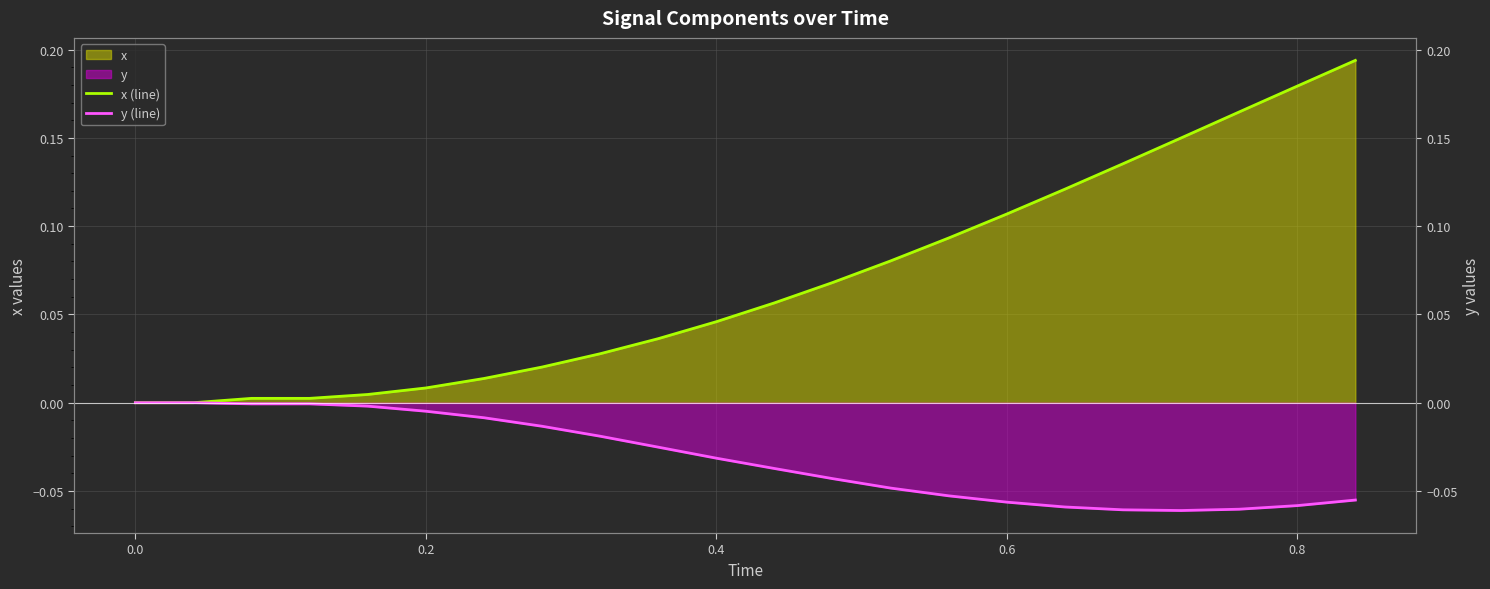

How many data points does each series have?

22